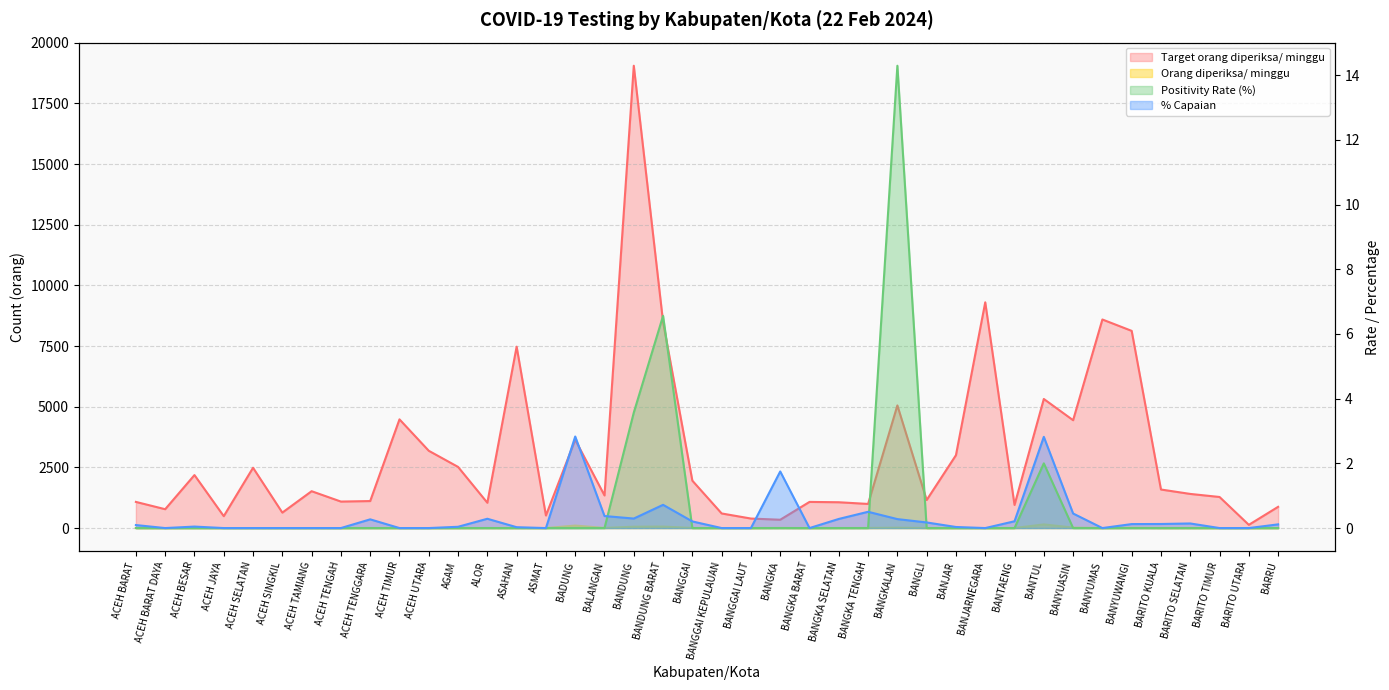

Reading left to right, what are all the values shown in this chart?

Orang diperiksa/ minggu: ACEH BARAT=1.0	ACEH BARAT DAYA=0.0	ACEH BESAR=1.0	ACEH JAYA=0.0	ACEH SELATAN=0.0	ACEH SINGKIL=0.0	ACEH TAMIANG=0.0	ACEH TENGAH=0.0	ACEH TENGGARA=3.0	ACEH TIMUR=0.0	ACEH UTARA=0.0	AGAM=1.0	ALOR=3.0	ASAHAN=2.0	ASMAT=0.0	BADUNG=103.0	BALANGAN=5.0	BANDUNG=56.0	BANDUNG BARAT=61.0	BANGGAI=4.0	BANGGAI KEPULAUAN=0.0	BANGGAI LAUT=0.0	BANGKA=6.0	BANGKA BARAT=0.0	BANGKA SELATAN=3.0	BANGKA TENGAH=5.0	BANGKALAN=14.0	BANGLI=2.0	BANJAR=1.0	BANJARNEGARA=0.0	BANTAENG=2.0	BANTUL=150.0	BANYUASIN=20.0	BANYUMAS=0.0	BANYUWANGI=10.0	BARITO KUALA=2.0	BARITO SELATAN=2.0	BARITO TIMUR=0.0	BARITO UTARA=0.0	BARRU=1.0
Target orang diperiksa/ minggu: ACEH BARAT=1078.0	ACEH BARAT DAYA=777.0	ACEH BESAR=2184.0	ACEH JAYA=490.0	ACEH SELATAN=2485.0	ACEH SINGKIL=637.0	ACEH TAMIANG=1519.0	ACEH TENGAH=1092.0	ACEH TENGGARA=1113.0	ACEH TIMUR=4480.0	ACEH UTARA=3185.0	AGAM=2520.0	ALOR=1043.0	ASAHAN=7476.0	ASMAT=518.0	BADUNG=3640.0	BALANGAN=1344.0	BANDUNG=19054.0	BANDUNG BARAT=8491.0	BANGGAI=1953.0	BANGGAI KEPULAUAN=602.0	BANGGAI LAUT=392.0	BANGKA=343.0	BANGKA BARAT=1078.0	BANGKA SELATAN=1064.0	BANGKA TENGAH=994.0	BANGKALAN=5054.0	BANGLI=1155.0	BANJAR=3003.0	BANJARNEGARA=9303.0	BANTAENG=952.0	BANTUL=5320.0	BANYUASIN=4445.0	BANYUMAS=8596.0	BANYUWANGI=8127.0	BARITO KUALA=1589.0	BARITO SELATAN=1407.0	BARITO TIMUR=1281.0	BARITO UTARA=133.0	BARRU=875.0
Positivity Rate (%): ACEH BARAT=0.0	ACEH BARAT DAYA=0.0	ACEH BESAR=0.0	ACEH JAYA=0.0	ACEH SELATAN=0.0	ACEH SINGKIL=0.0	ACEH TAMIANG=0.0	ACEH TENGAH=0.0	ACEH TENGGARA=0.0	ACEH TIMUR=0.0	ACEH UTARA=0.0	AGAM=0.0	ALOR=0.0	ASAHAN=0.0	ASMAT=0.0	BADUNG=0.0	BALANGAN=0.0	BANDUNG=3.6	BANDUNG BARAT=6.6	BANGGAI=0.0	BANGGAI KEPULAUAN=0.0	BANGGAI LAUT=0.0	BANGKA=0.0	BANGKA BARAT=0.0	BANGKA SELATAN=0.0	BANGKA TENGAH=0.0	BANGKALAN=14.3	BANGLI=0.0	BANJAR=0.0	BANJARNEGARA=0.0	BANTAENG=0.0	BANTUL=2.0	BANYUASIN=0.0	BANYUMAS=0.0	BANYUWANGI=0.0	BARITO KUALA=0.0	BARITO SELATAN=0.0	BARITO TIMUR=0.0	BARITO UTARA=0.0	BARRU=0.0
% Capaian: ACEH BARAT=0.1	ACEH BARAT DAYA=0.0	ACEH BESAR=0.0	ACEH JAYA=0.0	ACEH SELATAN=0.0	ACEH SINGKIL=0.0	ACEH TAMIANG=0.0	ACEH TENGAH=0.0	ACEH TENGGARA=0.3	ACEH TIMUR=0.0	ACEH UTARA=0.0	AGAM=0.0	ALOR=0.3	ASAHAN=0.0	ASMAT=0.0	BADUNG=2.8	BALANGAN=0.4	BANDUNG=0.3	BANDUNG BARAT=0.7	BANGGAI=0.2	BANGGAI KEPULAUAN=0.0	BANGGAI LAUT=0.0	BANGKA=1.7	BANGKA BARAT=0.0	BANGKA SELATAN=0.3	BANGKA TENGAH=0.5	BANGKALAN=0.3	BANGLI=0.2	BANJAR=0.0	BANJARNEGARA=0.0	BANTAENG=0.2	BANTUL=2.8	BANYUASIN=0.4	BANYUMAS=0.0	BANYUWANGI=0.1	BARITO KUALA=0.1	BARITO SELATAN=0.1	BARITO TIMUR=0.0	BARITO UTARA=0.0	BARRU=0.1